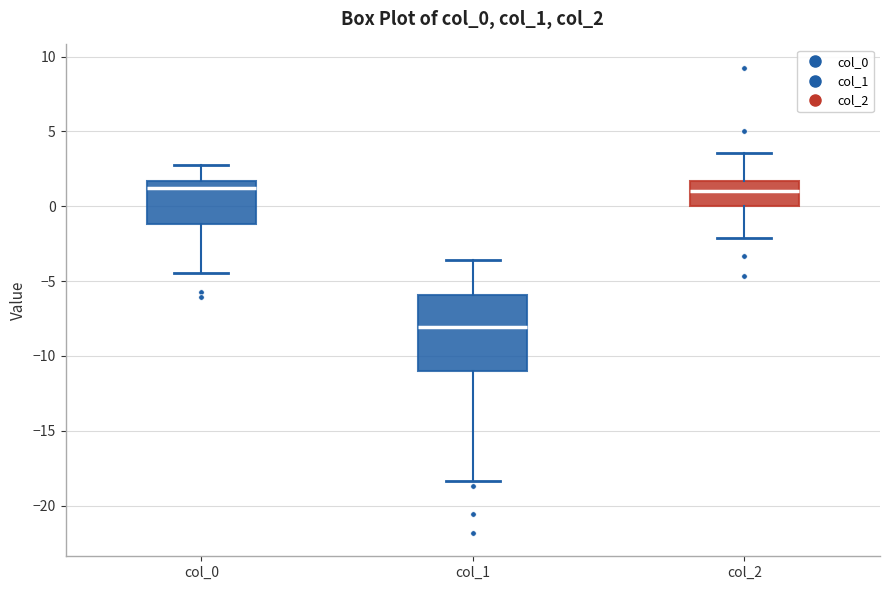

Reading left to right, read every box against the y-axis: the position of its median line, the range the box covers, and the ends of its whiskers. The values are not printed on the chart, so give them approximately, as read against the axis.

col_0: median 1.0, box -1.0 to 1.5, whiskers -4.5 to 3.0
col_1: median -8.0, box -11.0 to -6.0, whiskers -18.5 to -3.5
col_2: median 1.0, box 0.0 to 1.5, whiskers -2.0 to 3.5